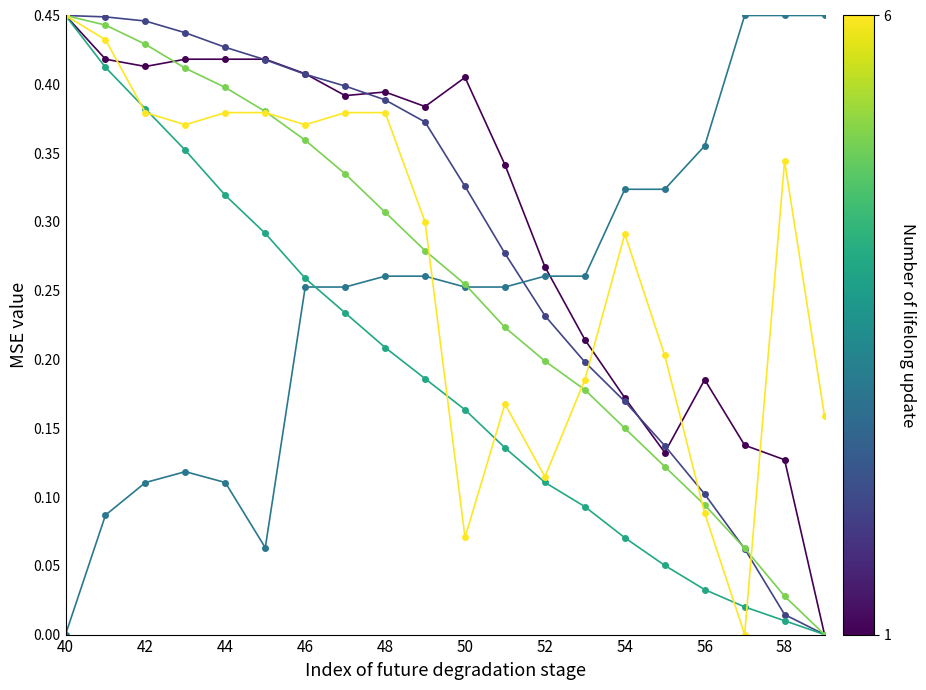

How many lines are shown in the chart?

6